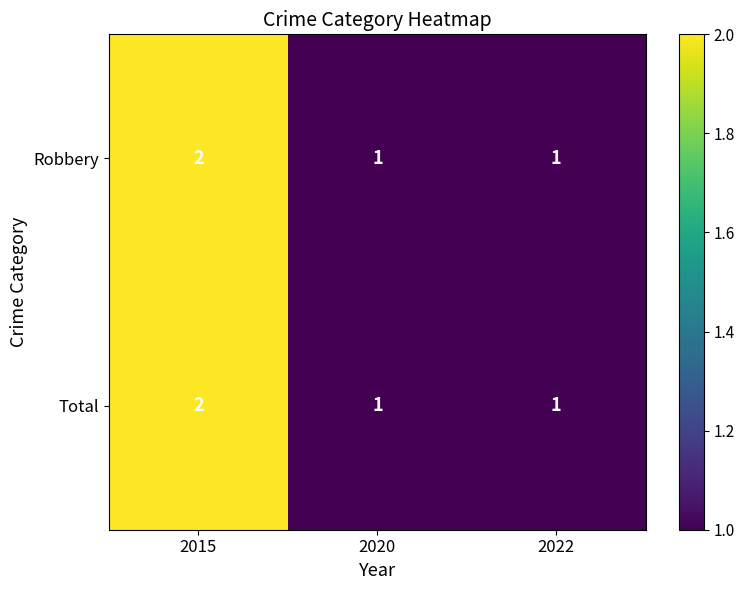

How many data points in Total are above 1?

1